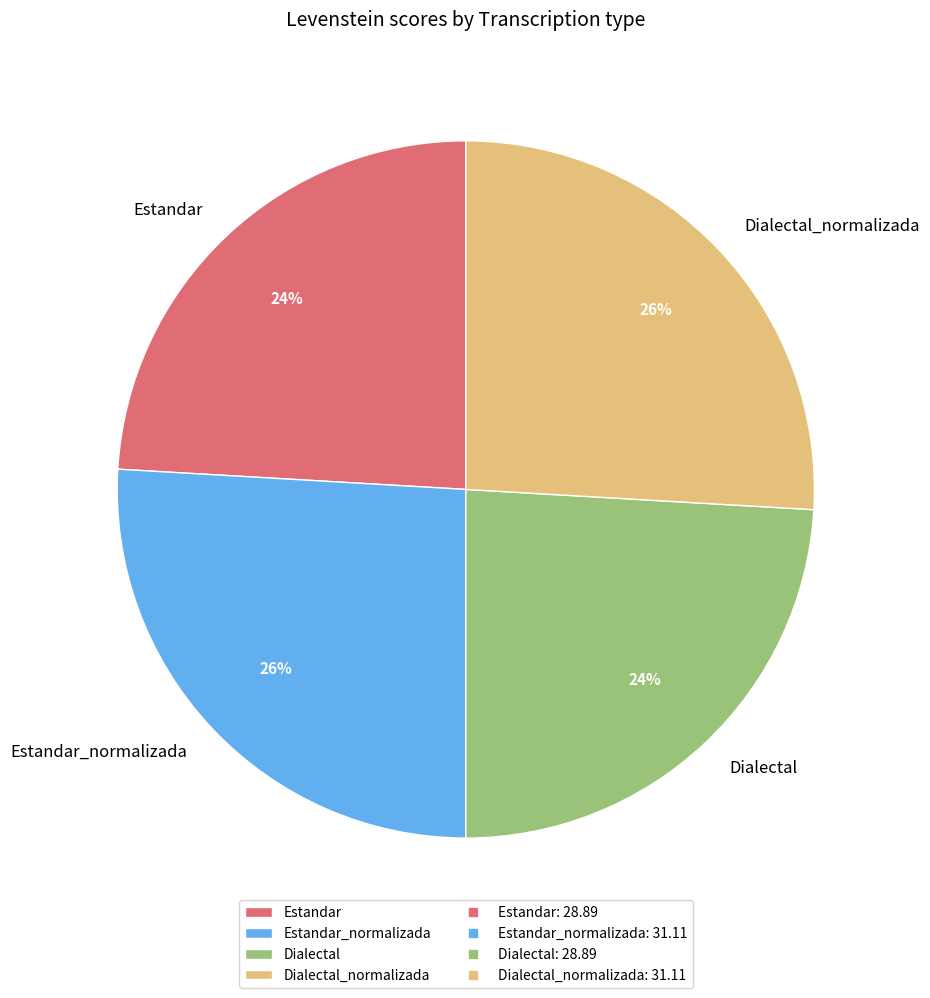

Does Estandar represent more than half of the total?

No